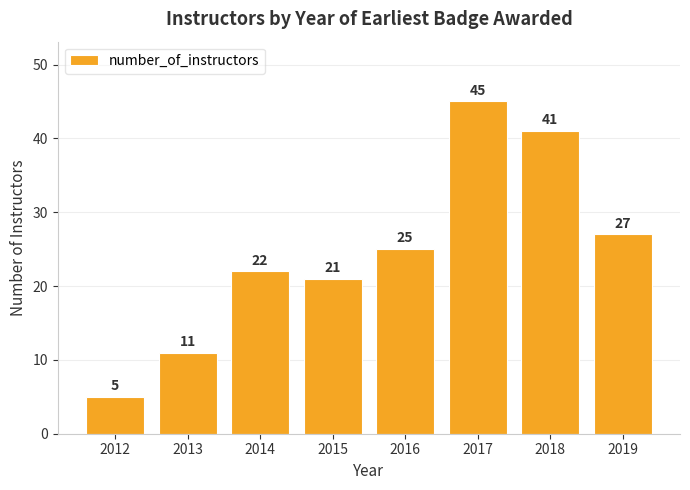

What is the difference between the maximum and second lowest values?

34